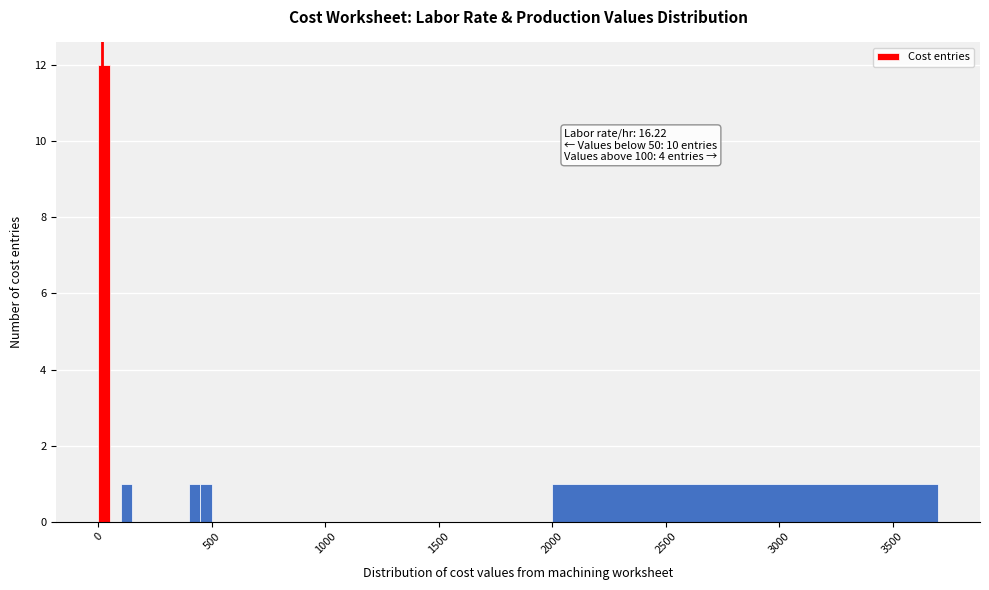

Read against the x-axis, roughly where is the centre of the tallest bar?

50